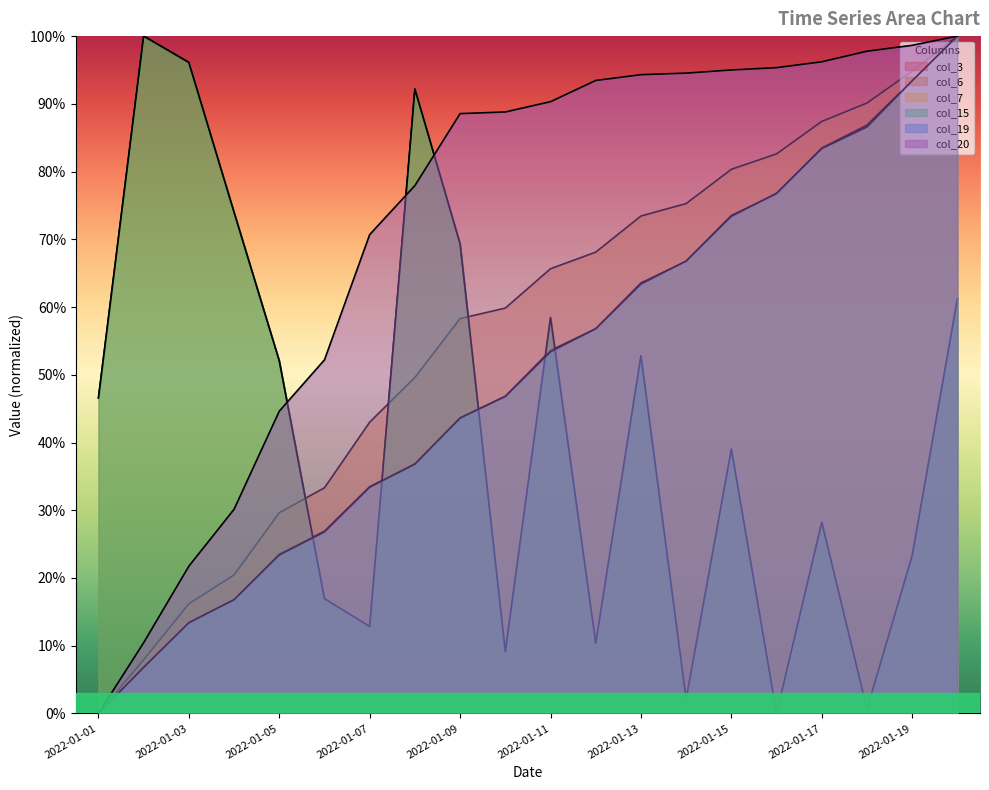

Is it true that col_15 equals 67.1 at 2022-01-15?

False